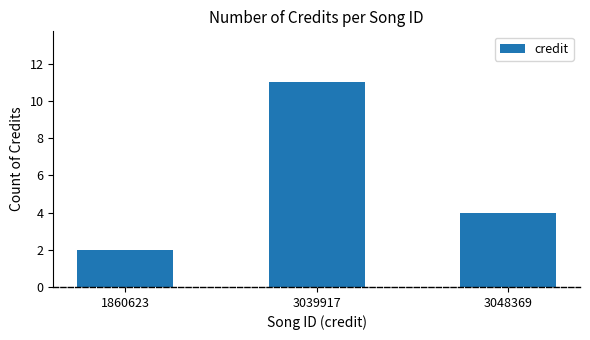

Reading right to left, list all the values displayed in this chart.

4	11	2